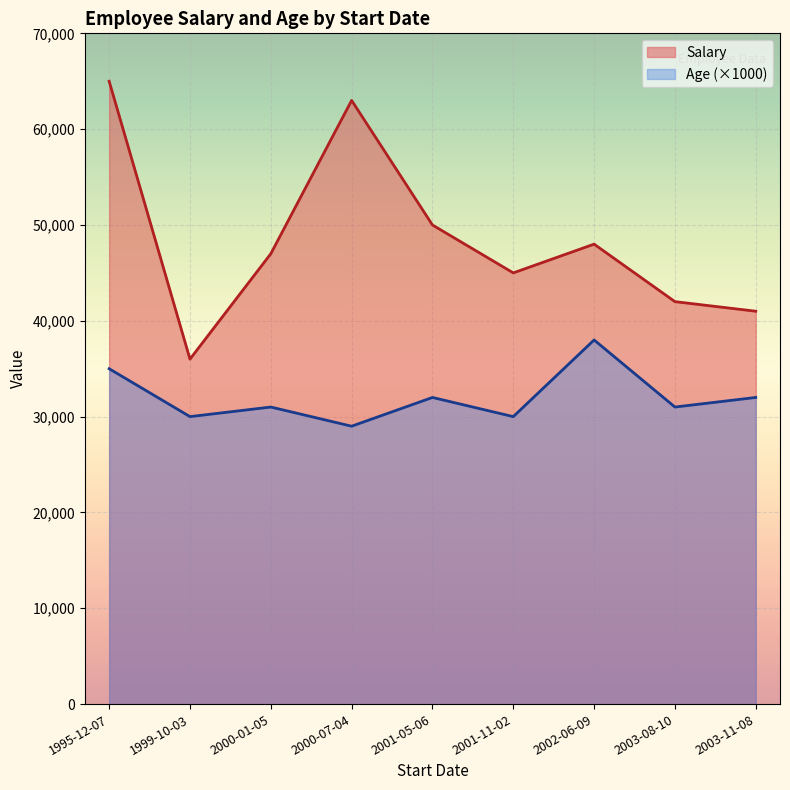

What is the minimum value shown in the chart?

29000